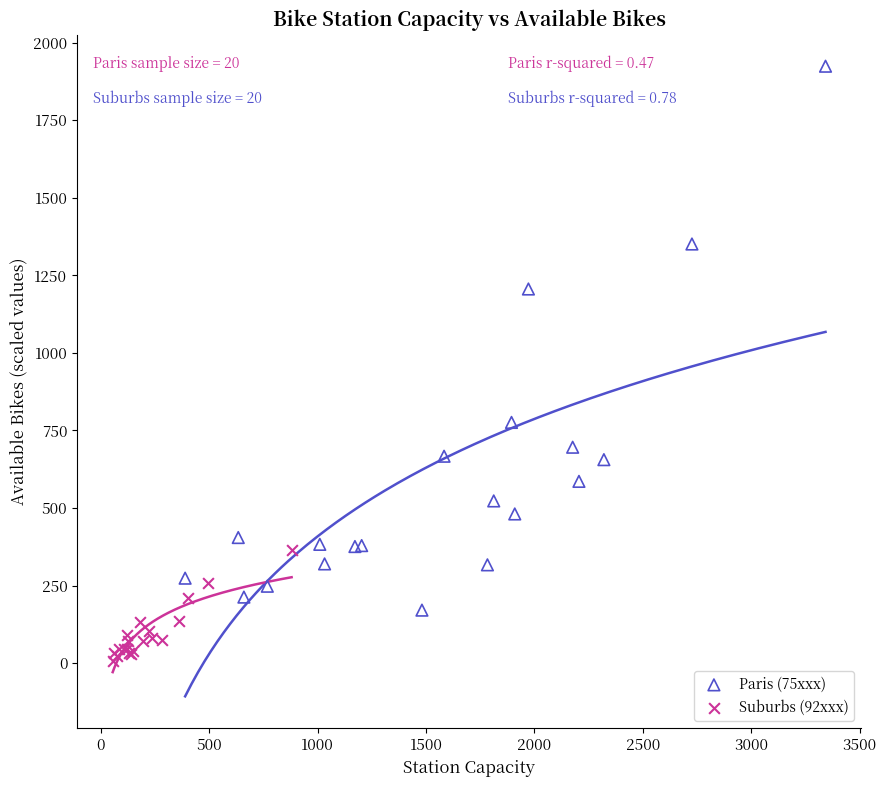

What are all the series names shown in the legend?

Paris (75xxx), Suburbs (92xxx)